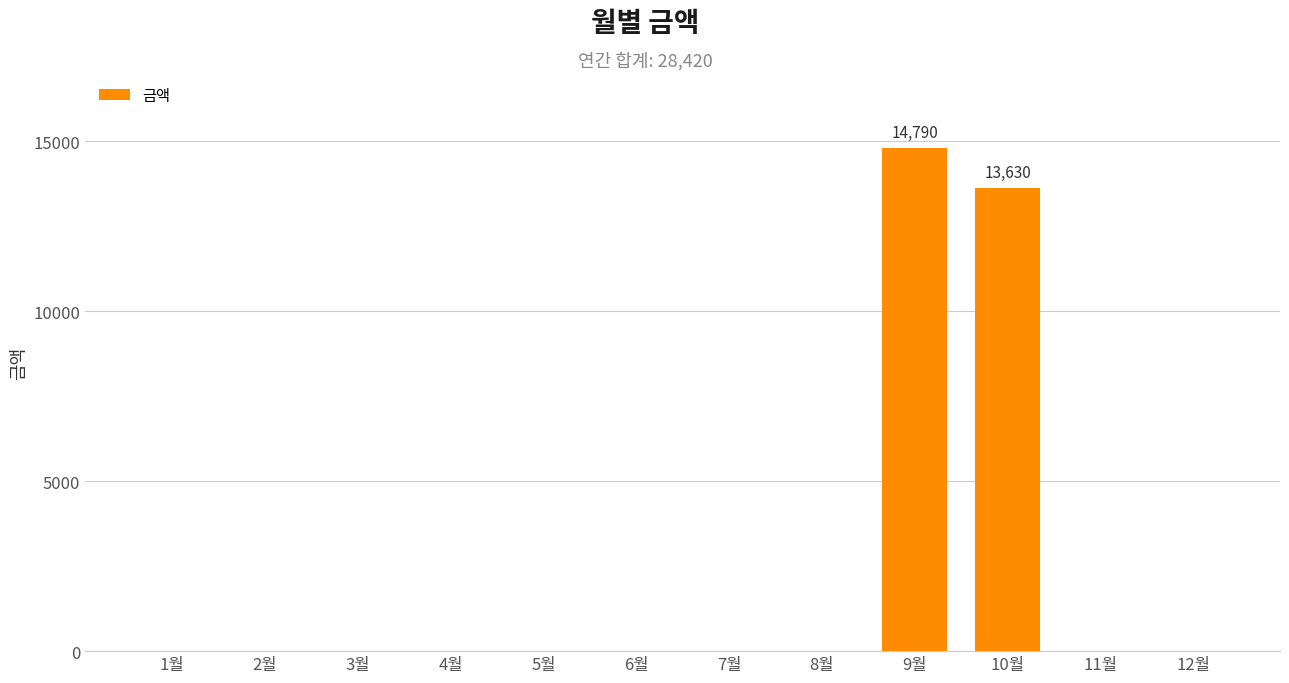

Reading right to left, transcribe all the data shown in this chart.

0	0	13630	14790	0	0	0	0	0	0	0	0